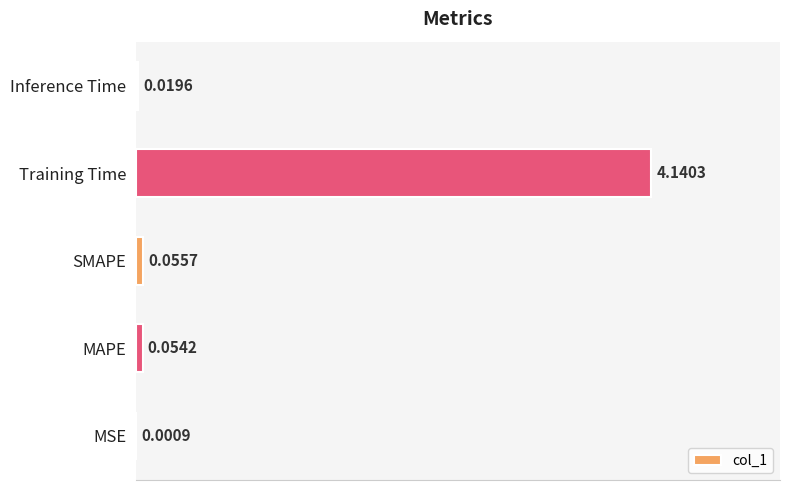

At which category does the chart reach its peak across all series?

Training Time